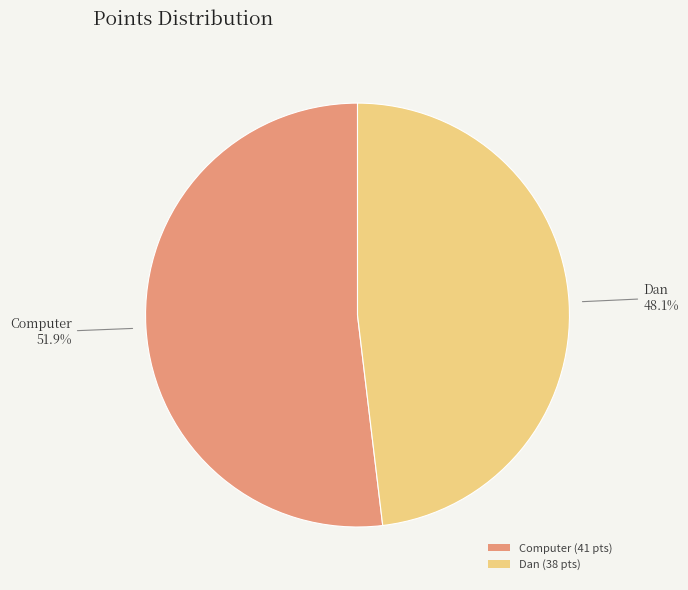

What percentage is the Dan slice, to the nearest percent?

48%